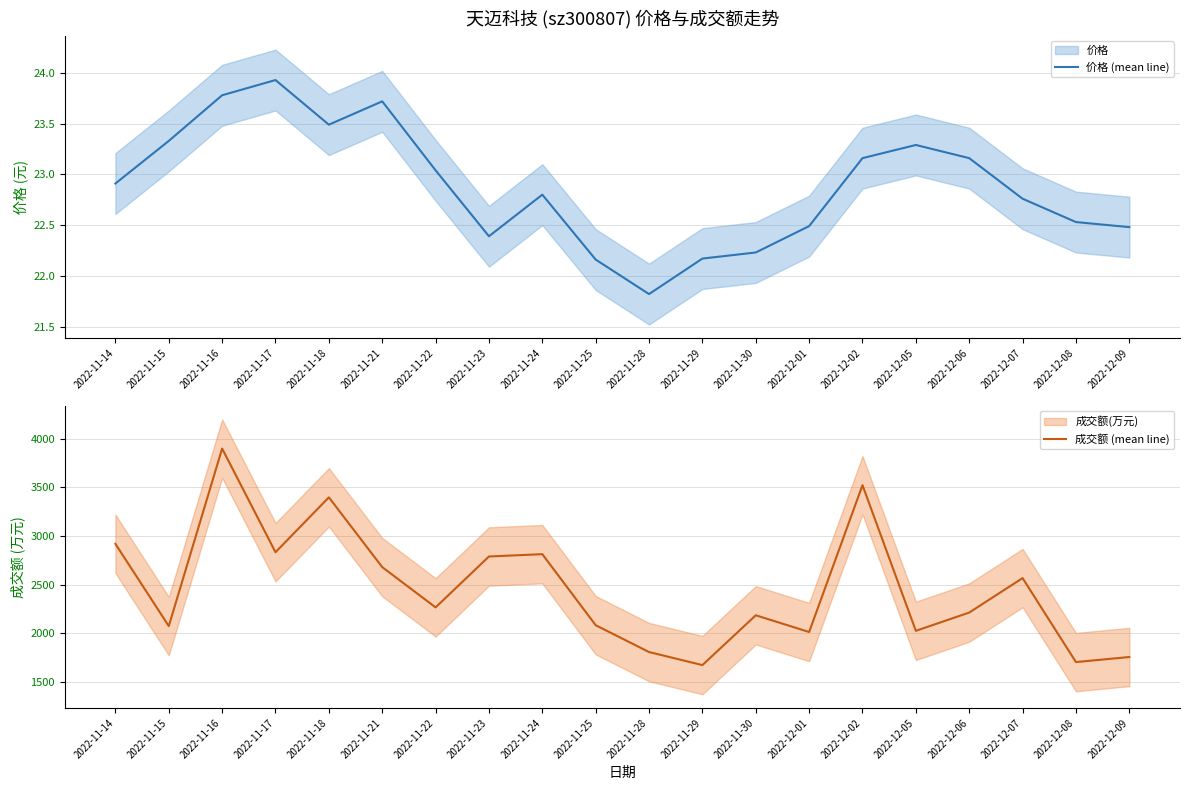

Does the chart display data point markers on the line(s)?

No